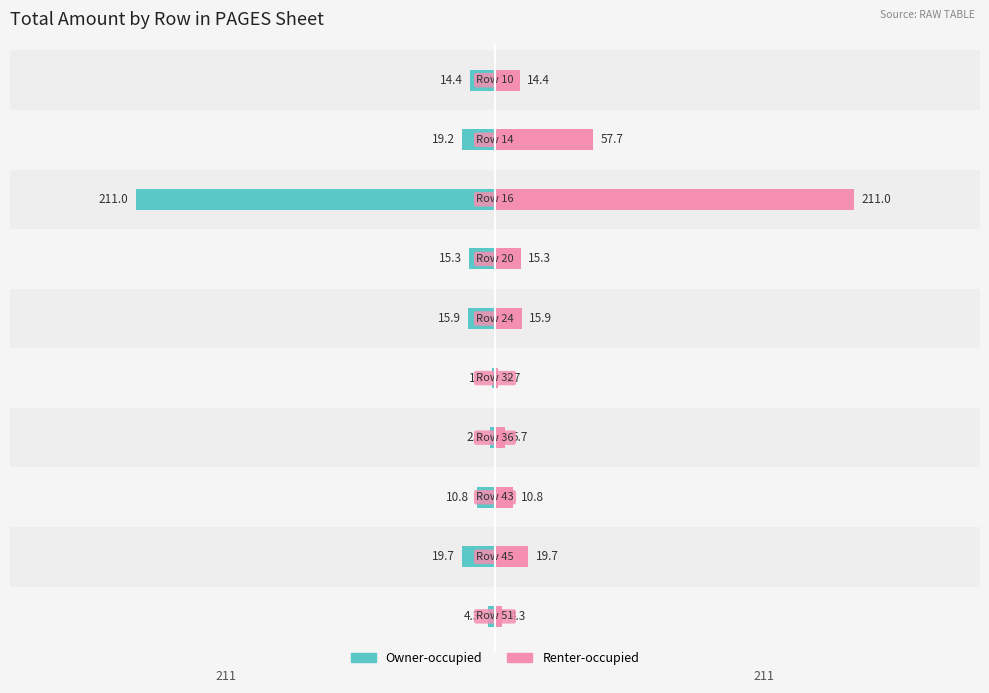

Rank the series at 4 from lowest to highest value.

Owner-occupied, Renter-occupied